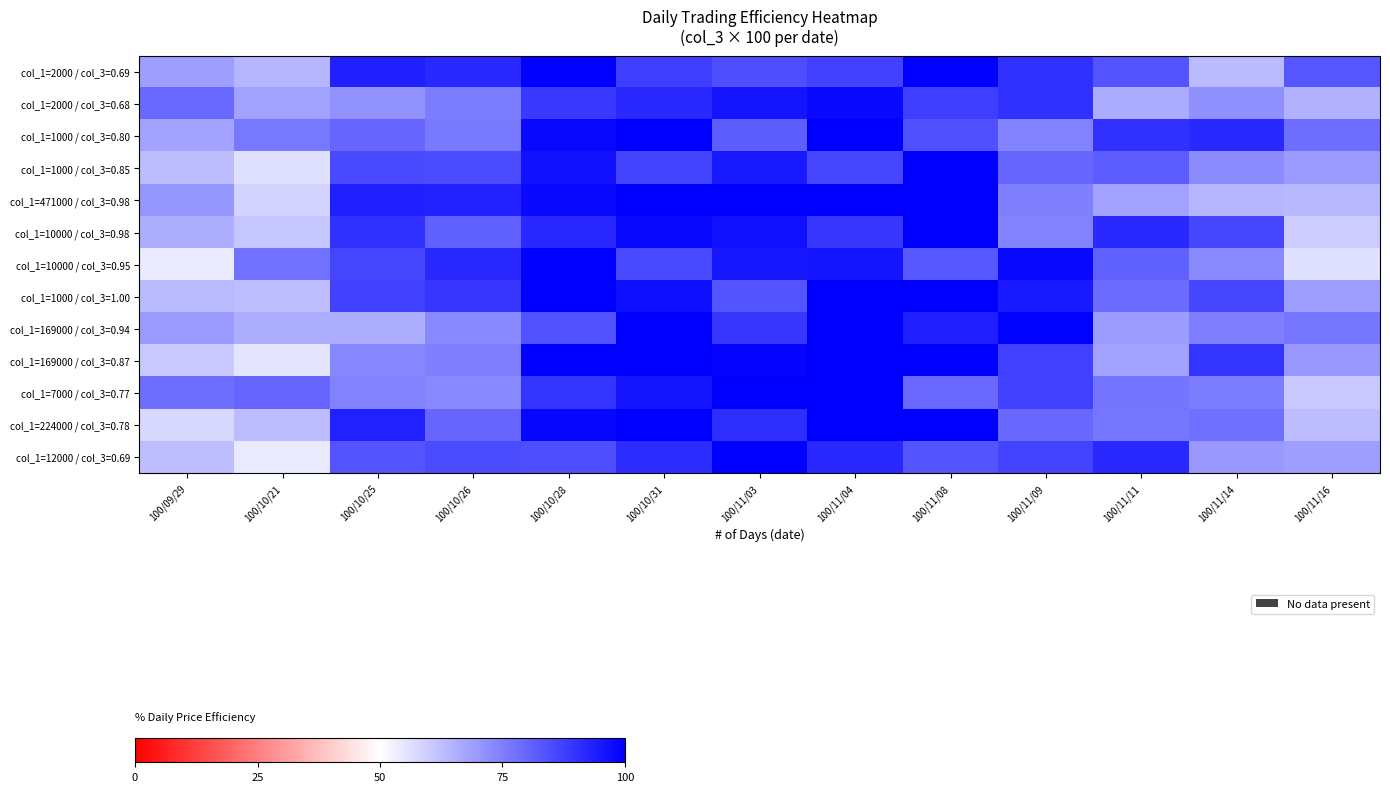

Between 100/10/25 and 100/11/11, which is larger?

100/10/25